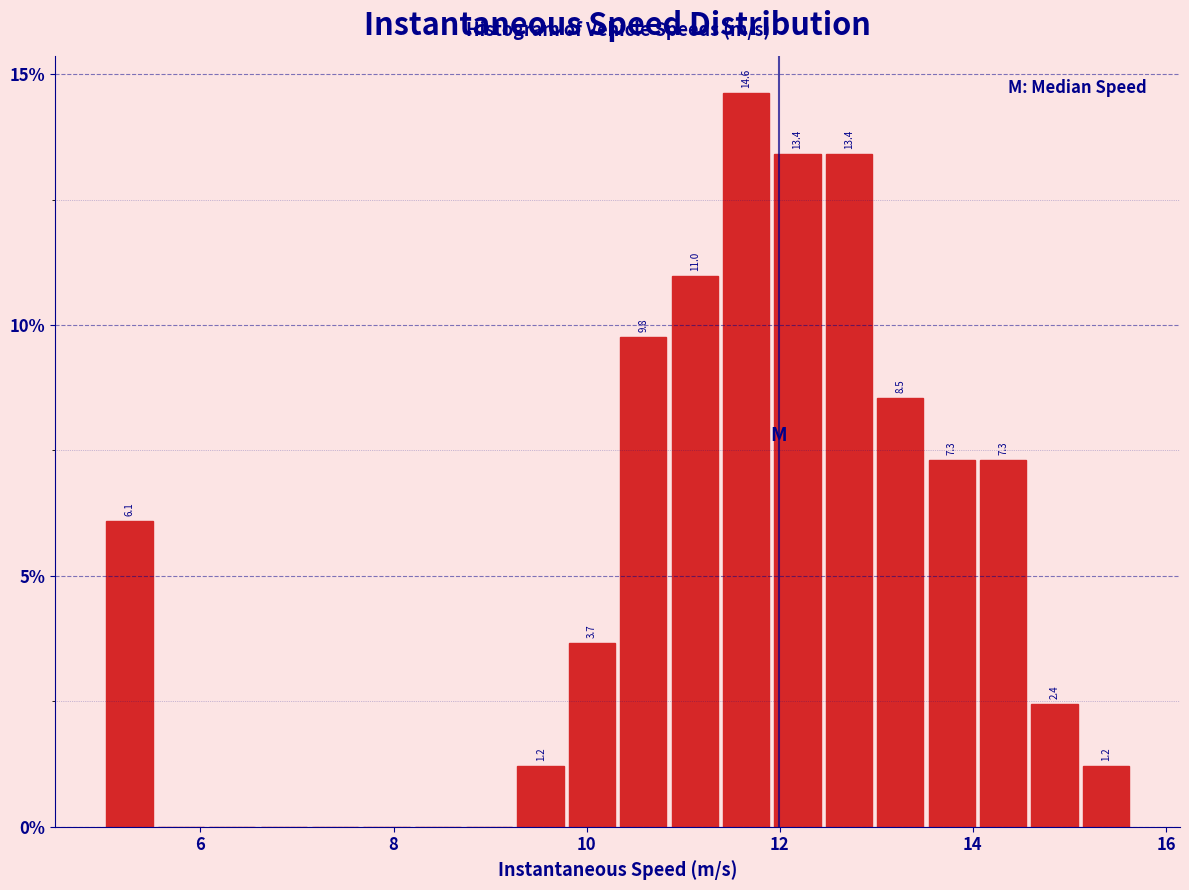

Around what value on the x-axis is the tallest bar? Give the approximate position of its centre, as read against the axis.

11.6